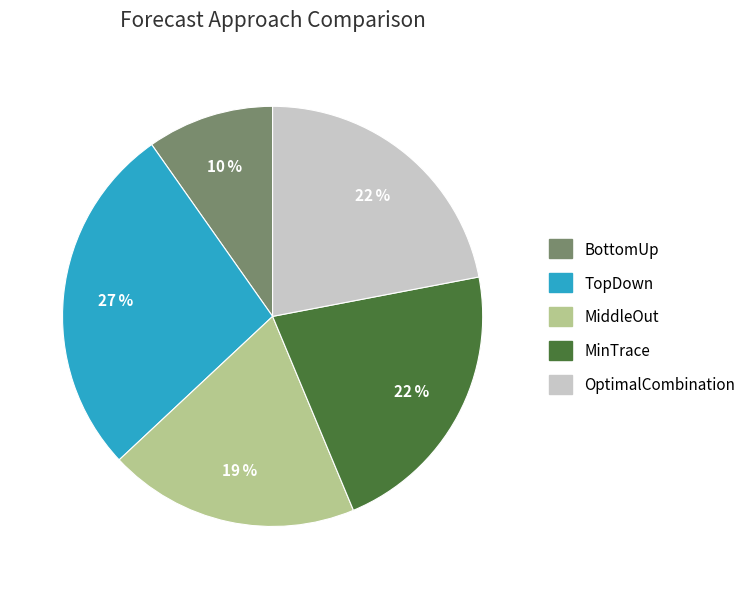

Combined, do BottomUp and MiddleOut account for over 50%?

No